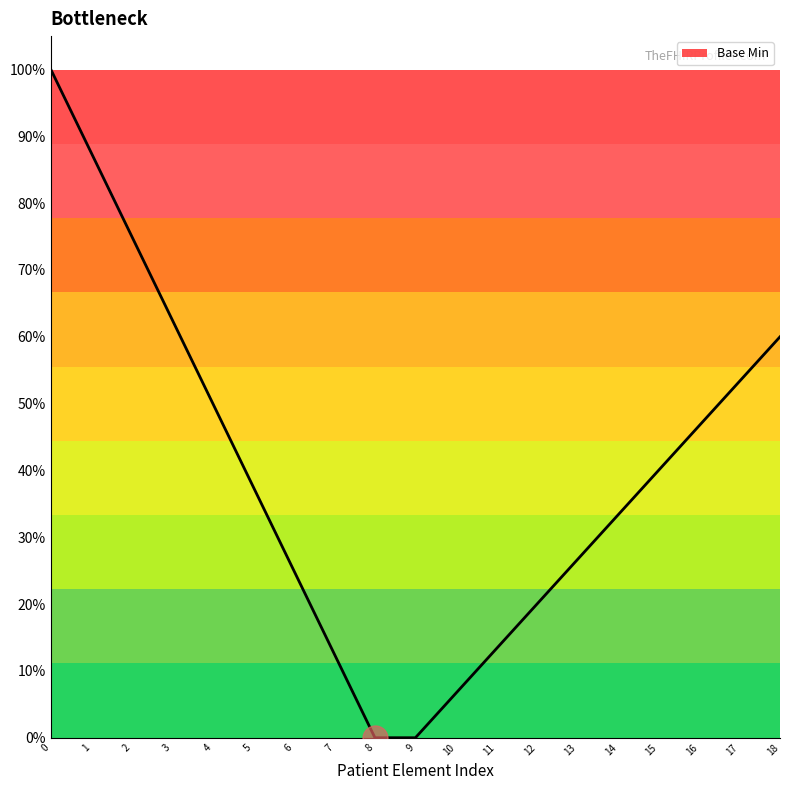

Which category has the lowest value across all series?

8